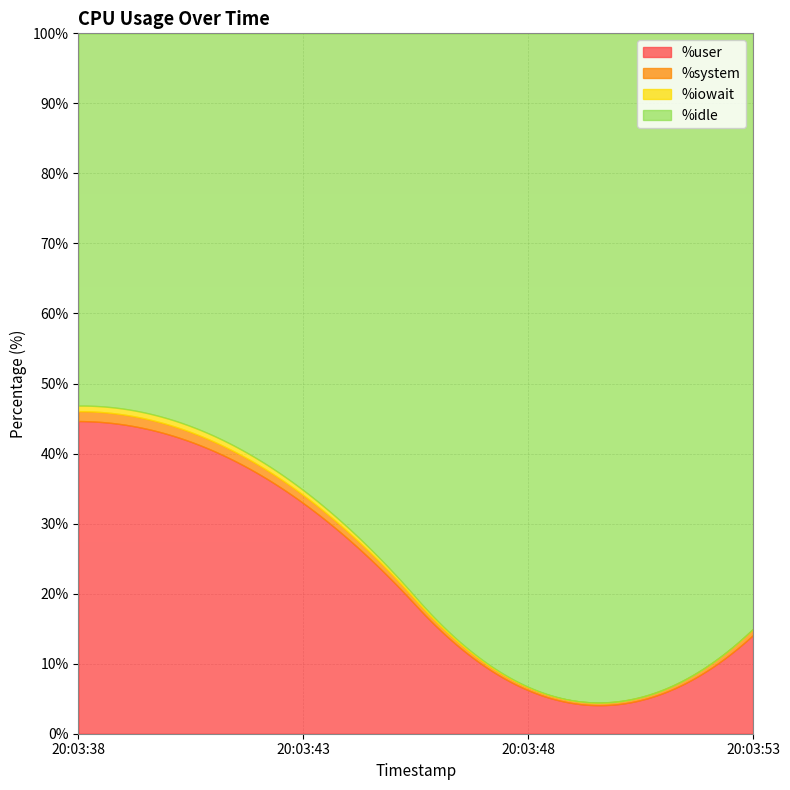

Is it true that %system equals 1.4 at 20:03:53?

False